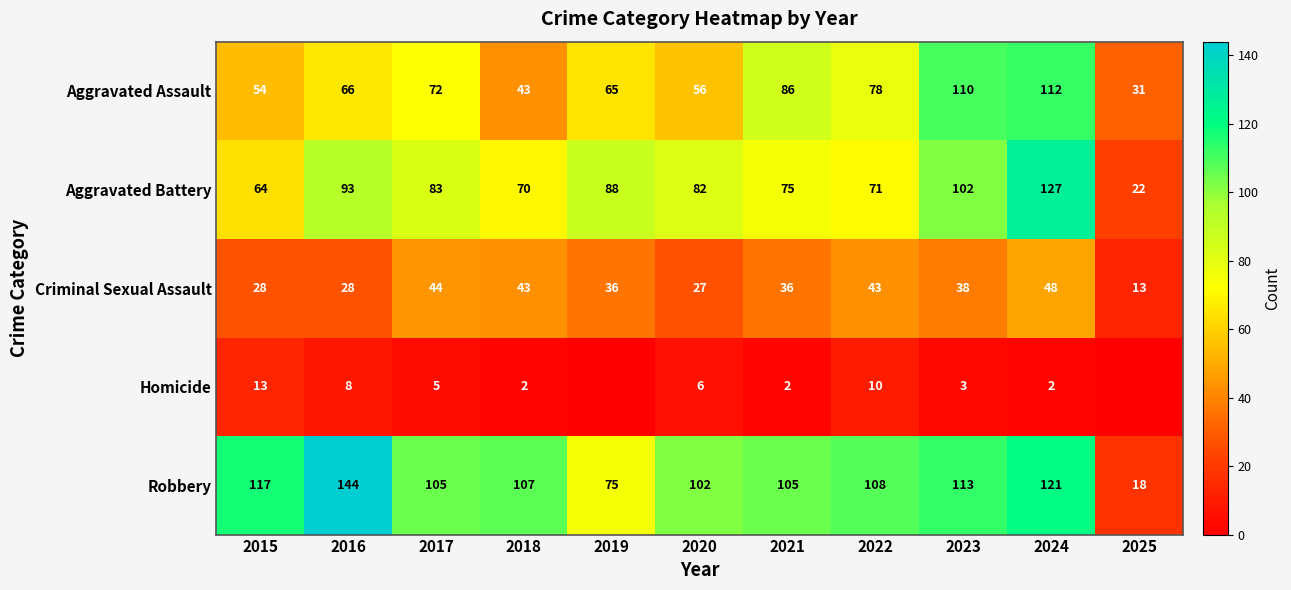

Between 2017 and 2023, which series saw the biggest shift?

Aggravated Assault